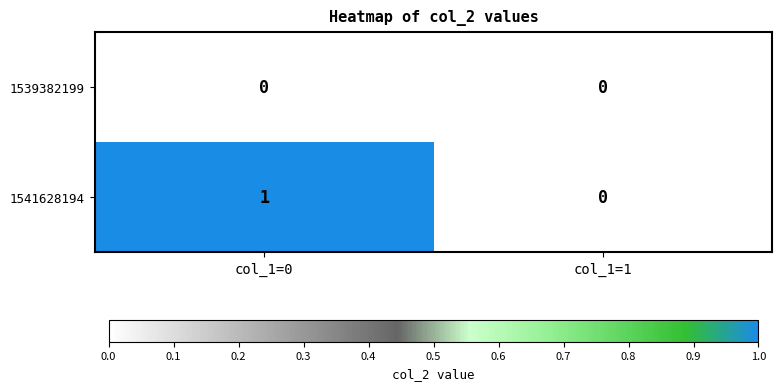

Which series changed the most between col_1=0 and col_1=1?

1541628194